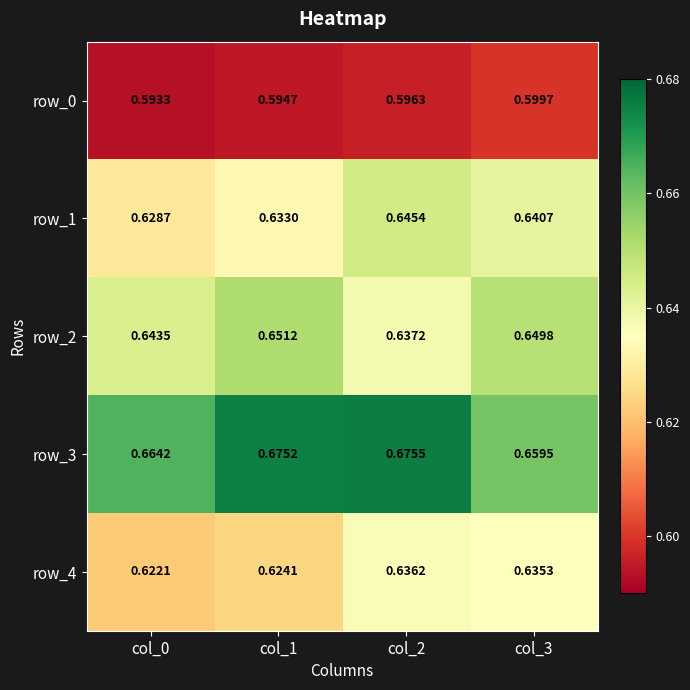

The row_0 series shows 0.6 at col_3. True or false?

True